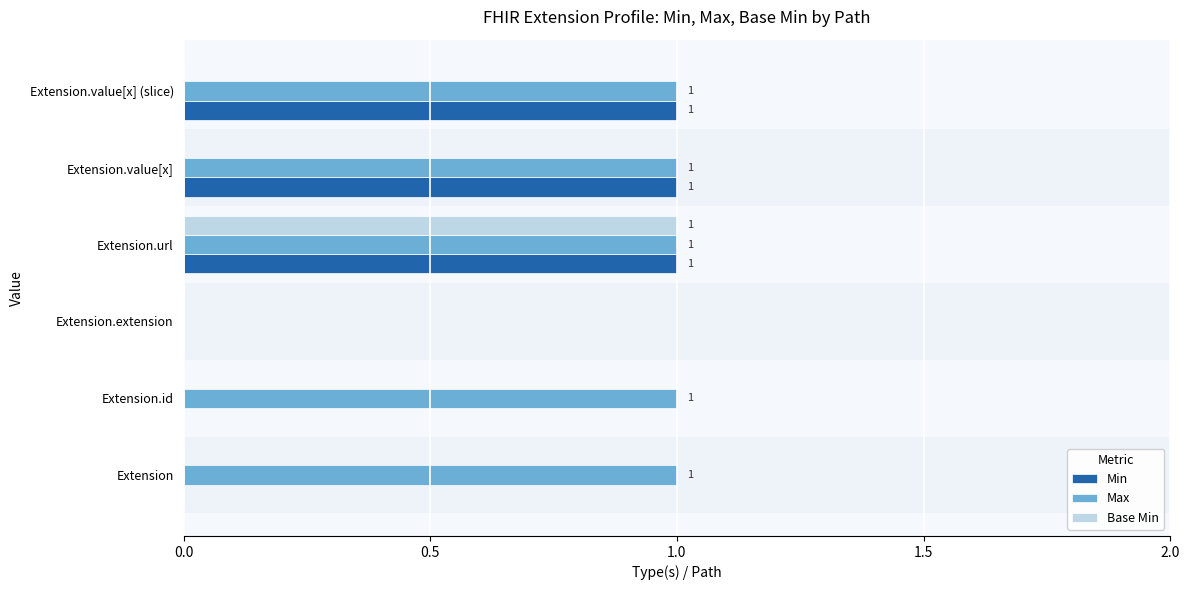

What is the sum of all Max values?

5